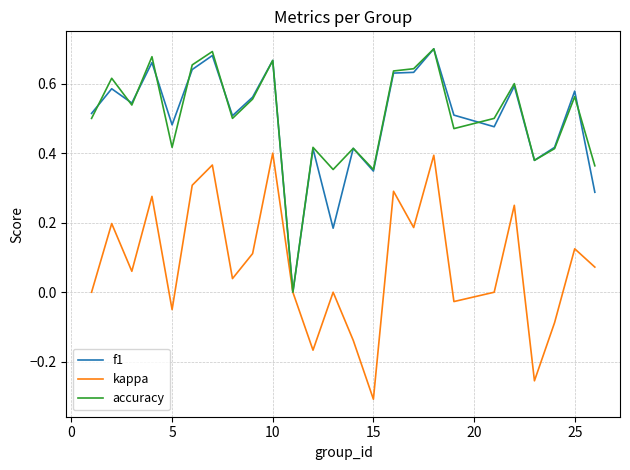

How many categories are shown in the chart?

25